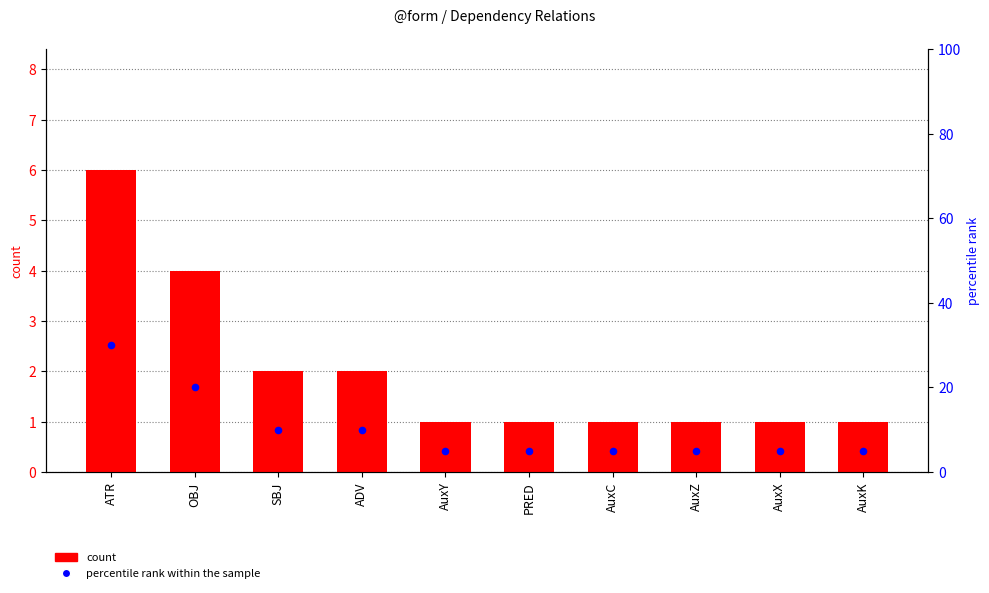

Which series has the widest spread of Y values?

percentile rank within the sample